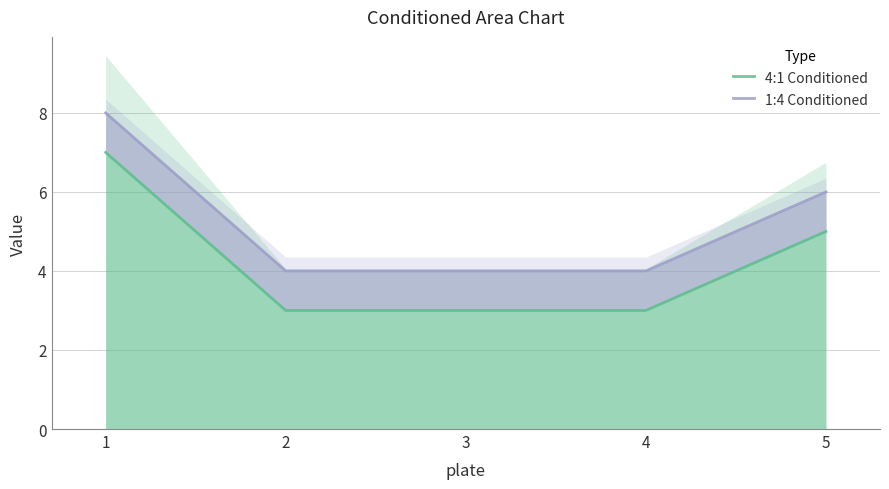

The 4:1 Conditioned series shows 1 at 3. True or false?

False